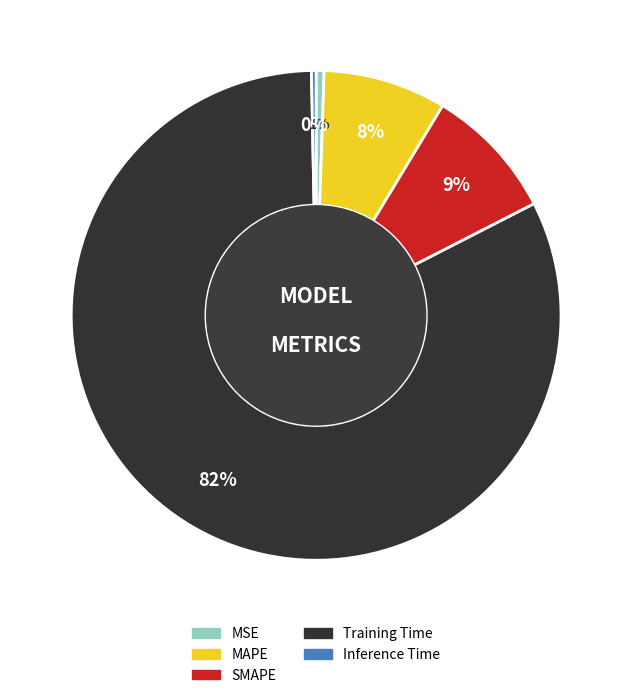

What is the largest slice in the pie chart?

Training Time